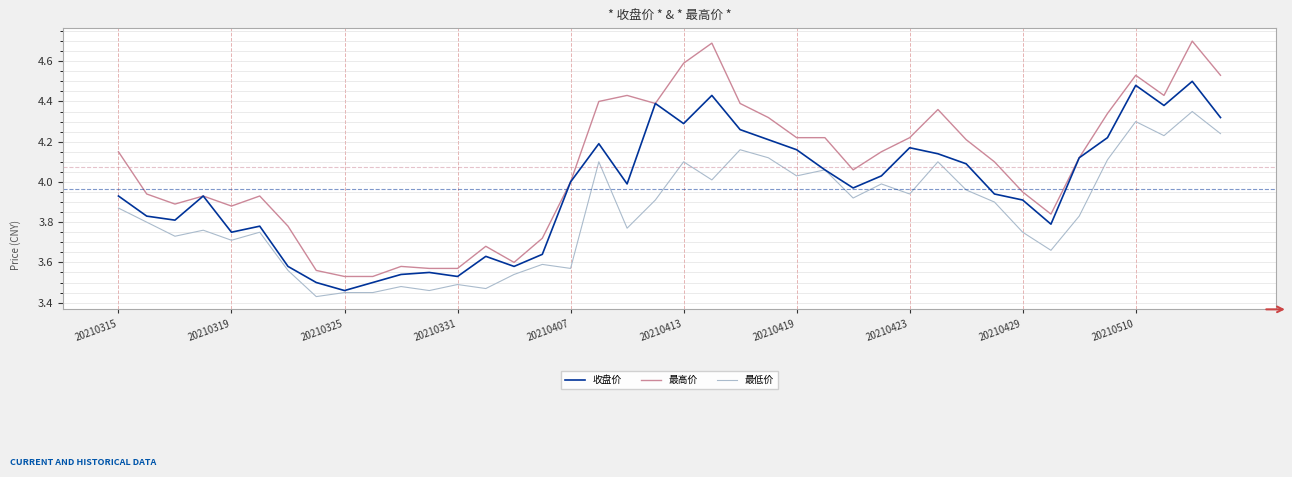

Which series has the widest spread of values?

最高价